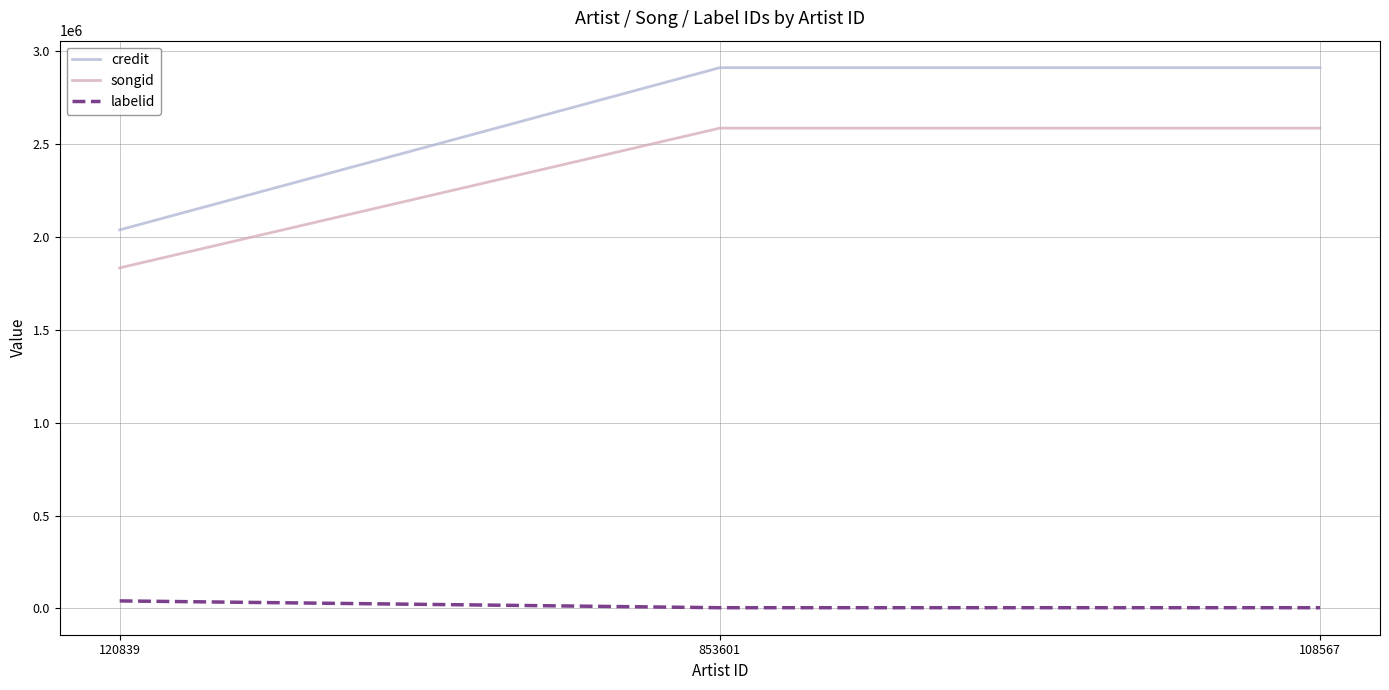

The songid series shows 1022541 at 853601. True or false?

False